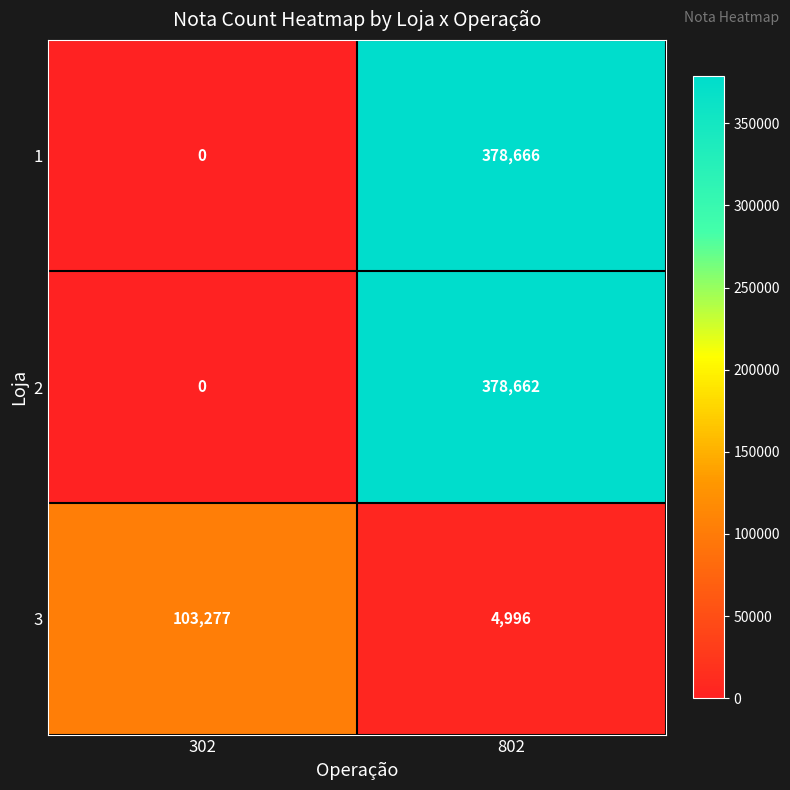

The value of 2 at 302 is -211859. True or false?

False